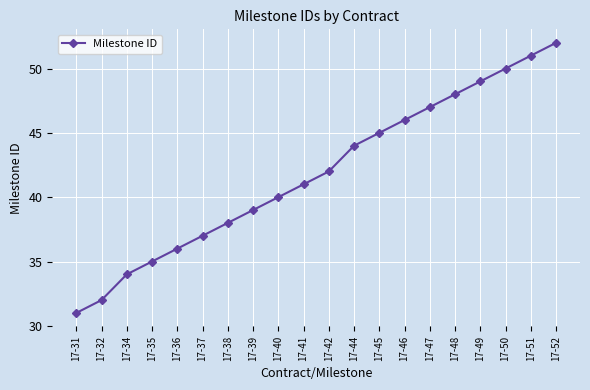

How many values are below 42?

10